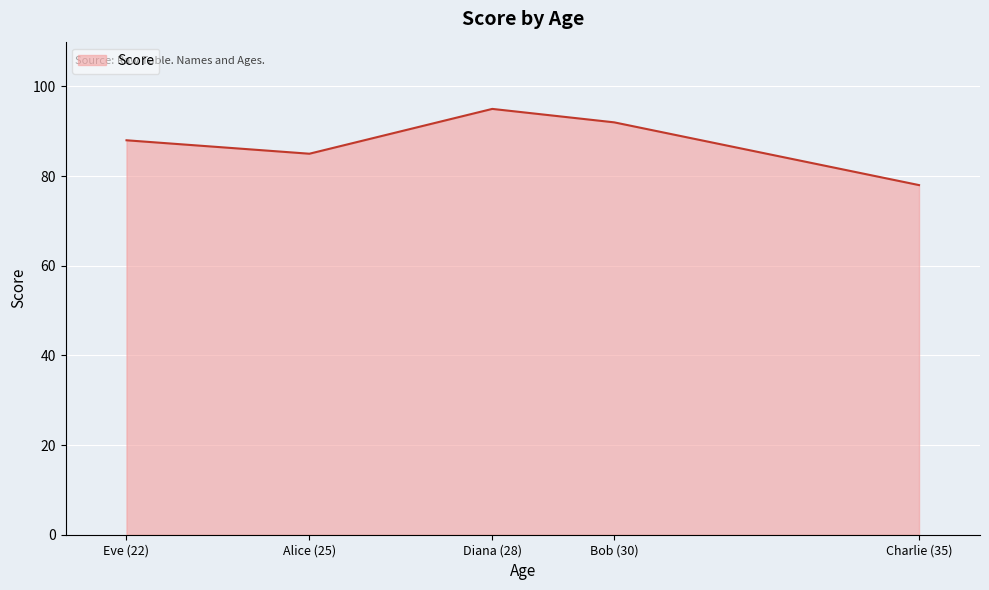

True or false: there are more than 2 points higher than both neighbors.

False